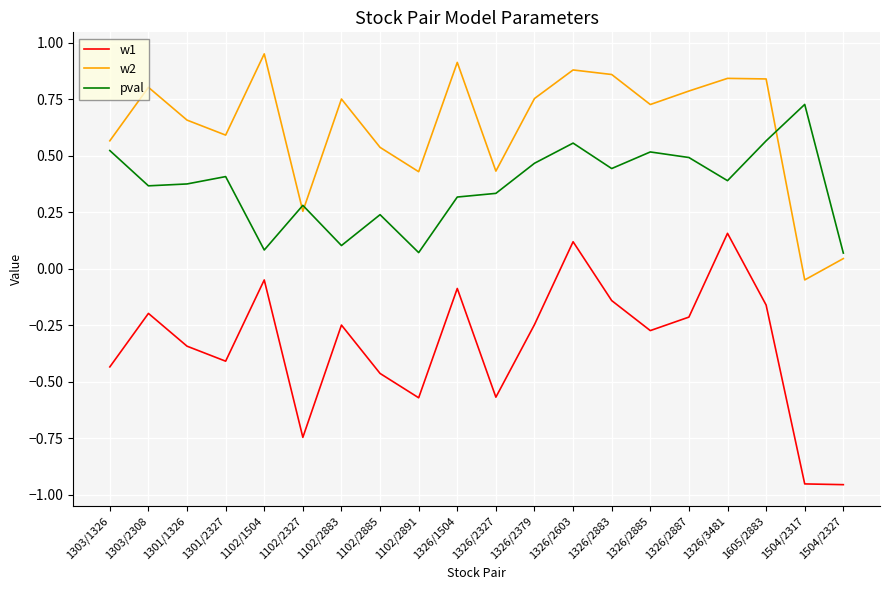

At how many categories does at least one series exceed 0?

20